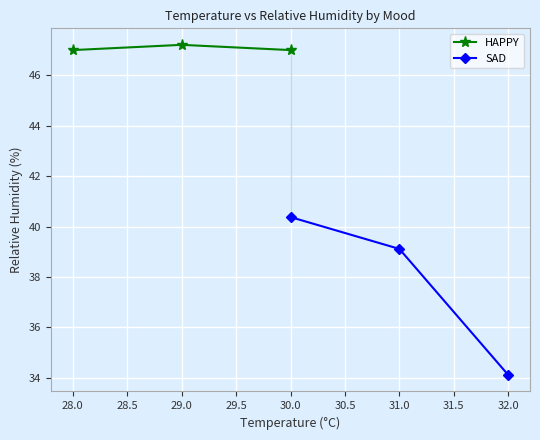

Reading left to right, what are all the values shown in this chart?

HAPPY: 47.0	47.2	47.0
SAD: 40.4	39.1	34.1